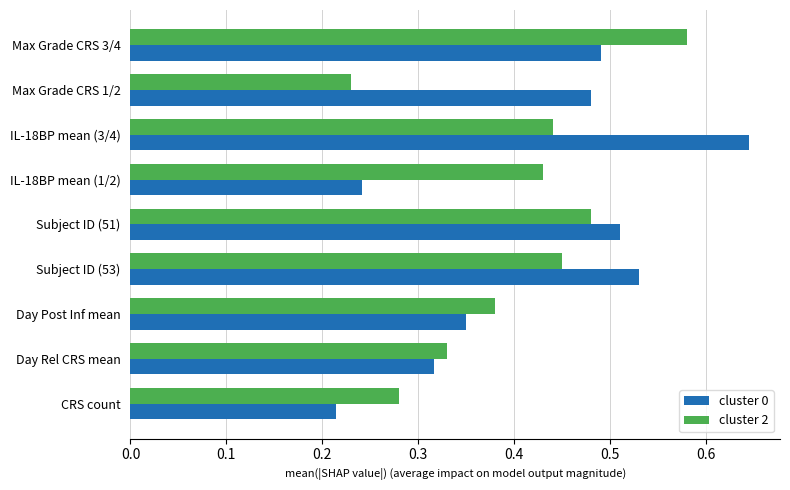

Rank the series at Subject ID (53) from highest to lowest value.

cluster 0, cluster 2